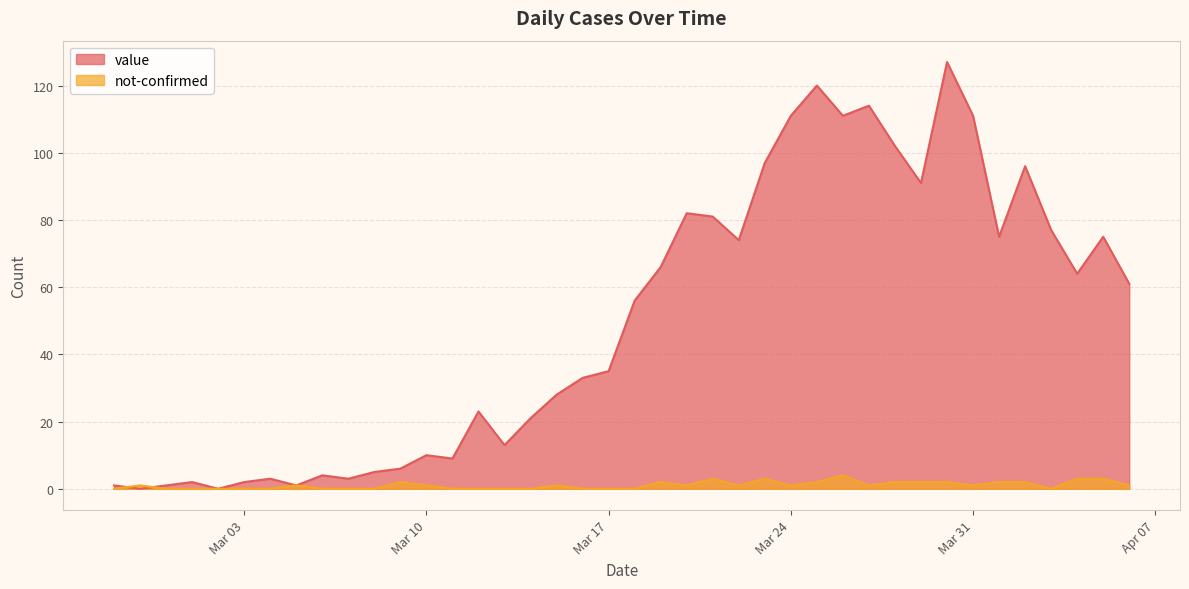

Rank the series at 2020-03-30 from lowest to highest value.

not-confirmed, value